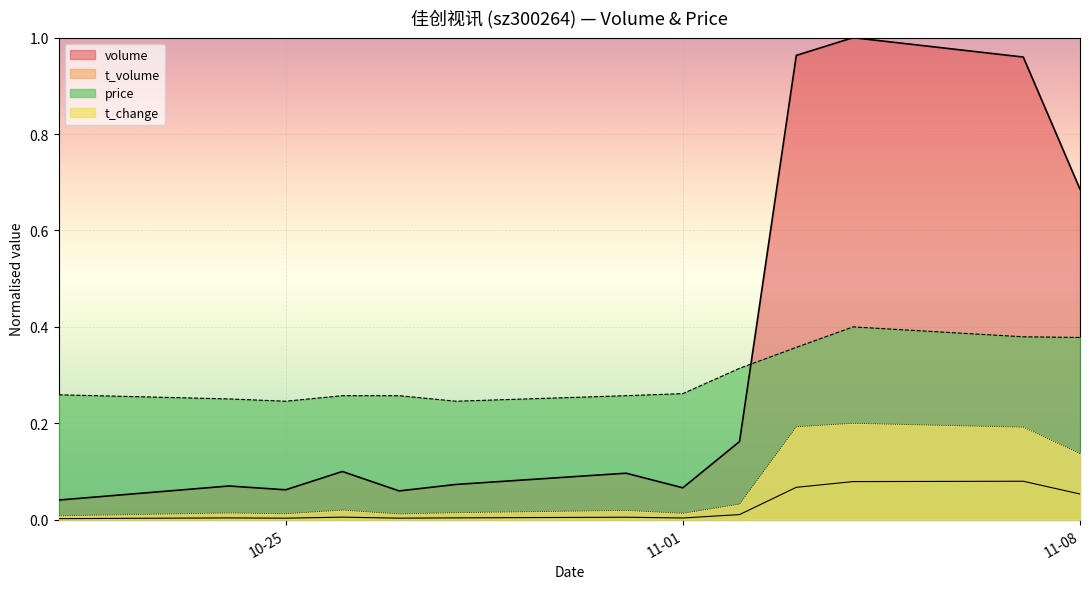

What is the label of the 2nd point from the left?

2022-10-24